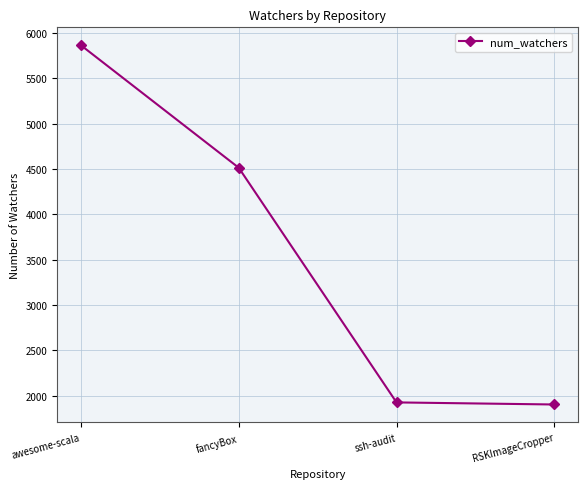

What is the value of the 2nd point from the left?

4514